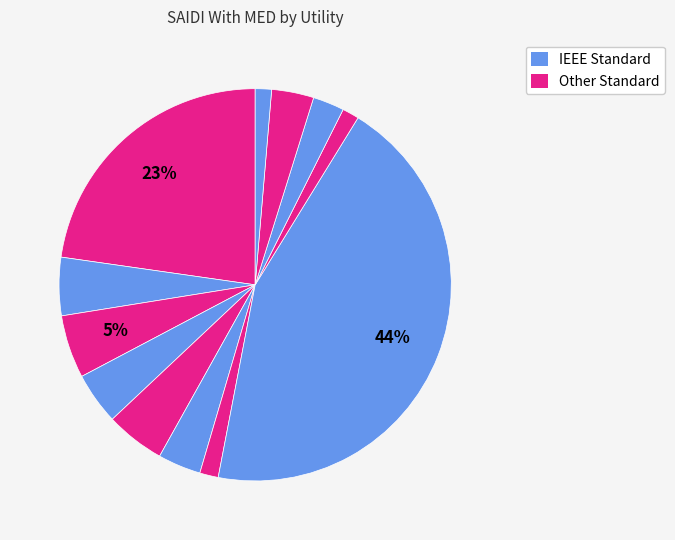

How many segments does this pie chart have?

12